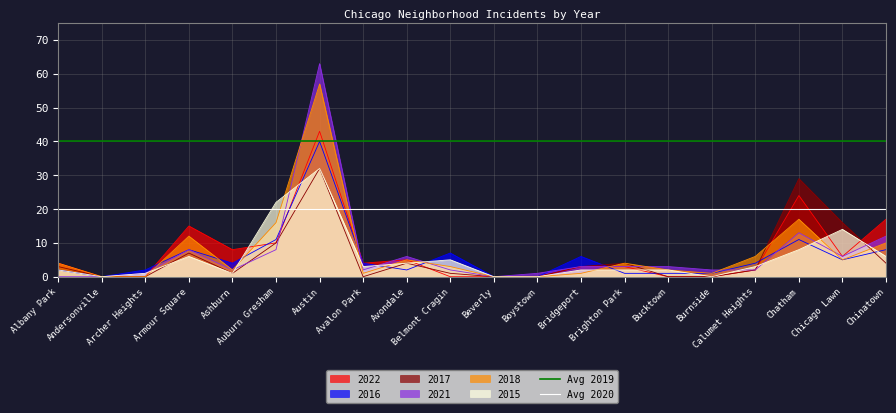

What is the highest value of the Avg 2019 series?

40